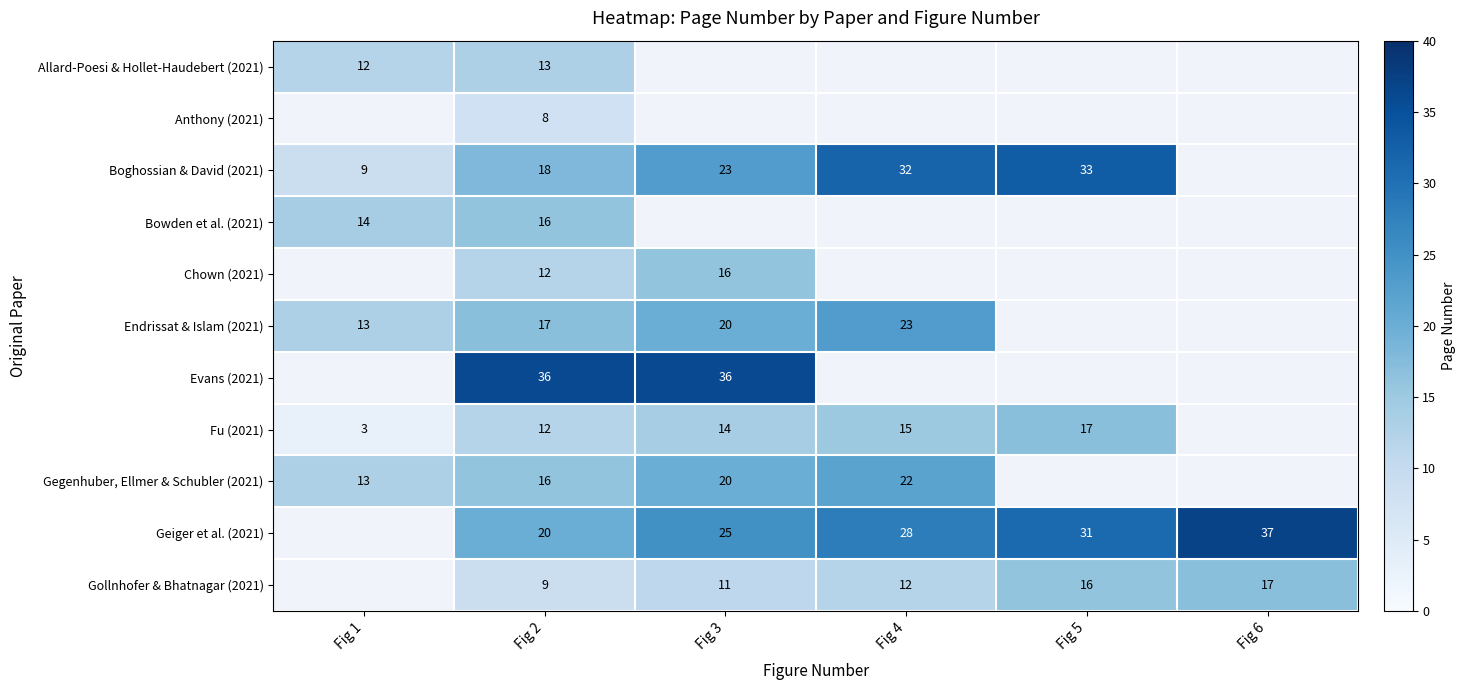

The value of Geiger et al. (2021) at Fig 2 is 6.2. True or false?

False